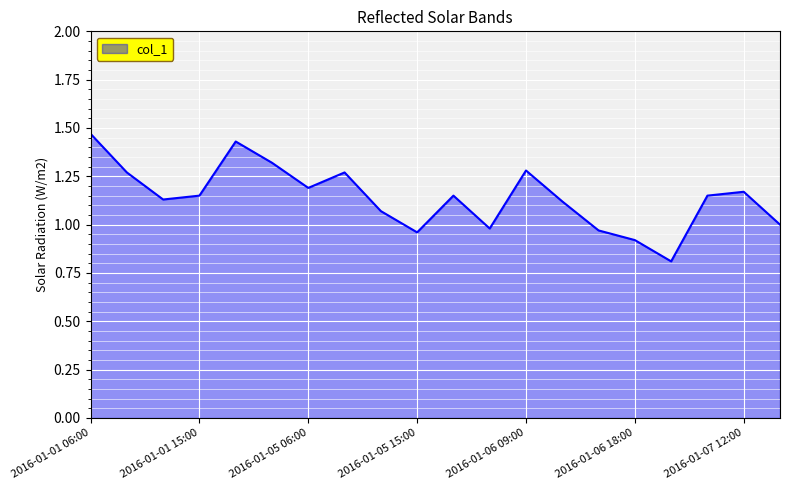

What is the minimum value shown in the chart?

0.8